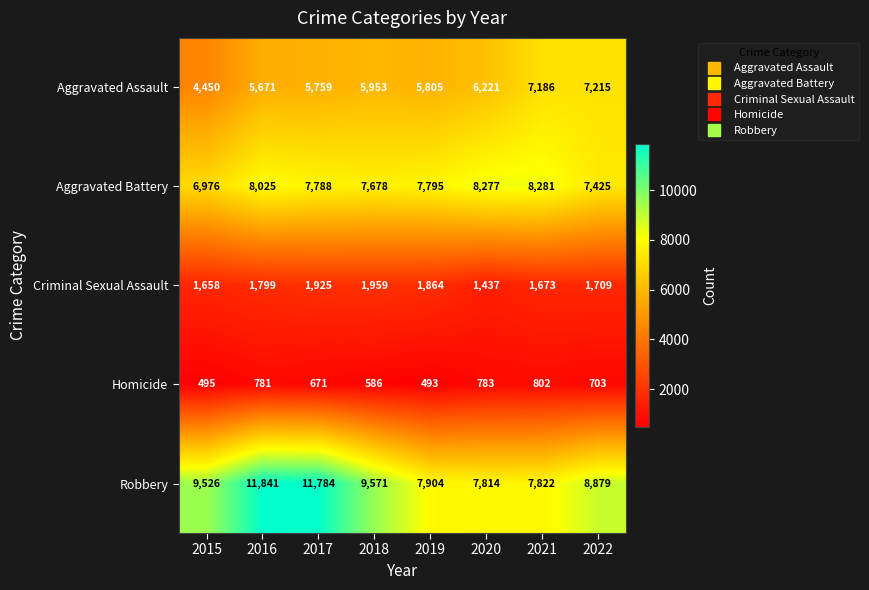

Which series changed the most between 2018 and 2019?

Robbery